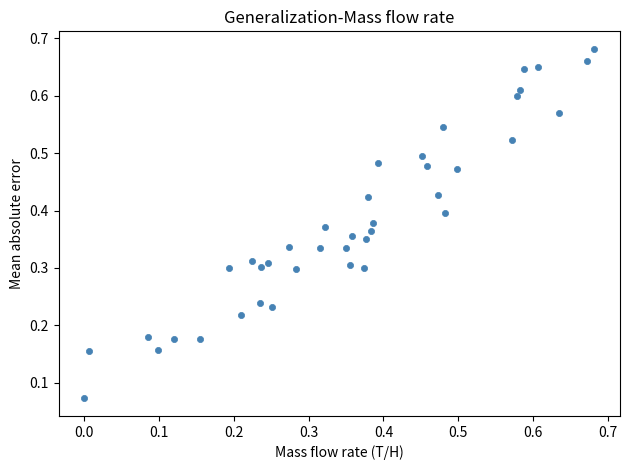

How many data points are displayed?

40